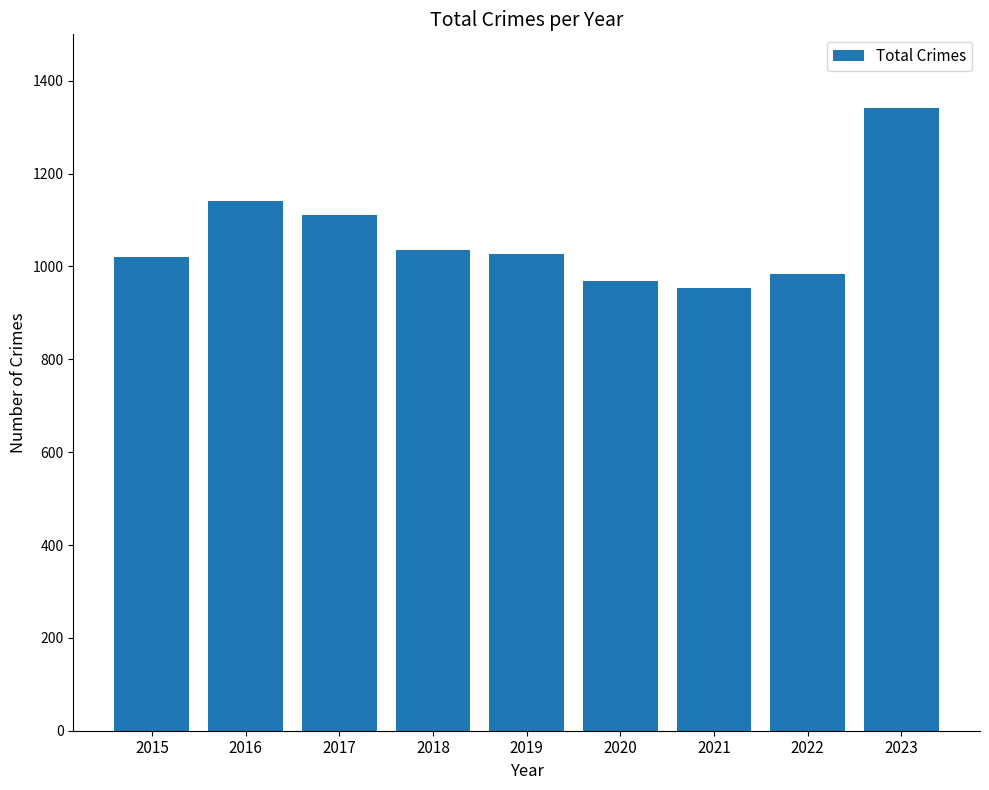

What is the minimum value shown in the chart?

953